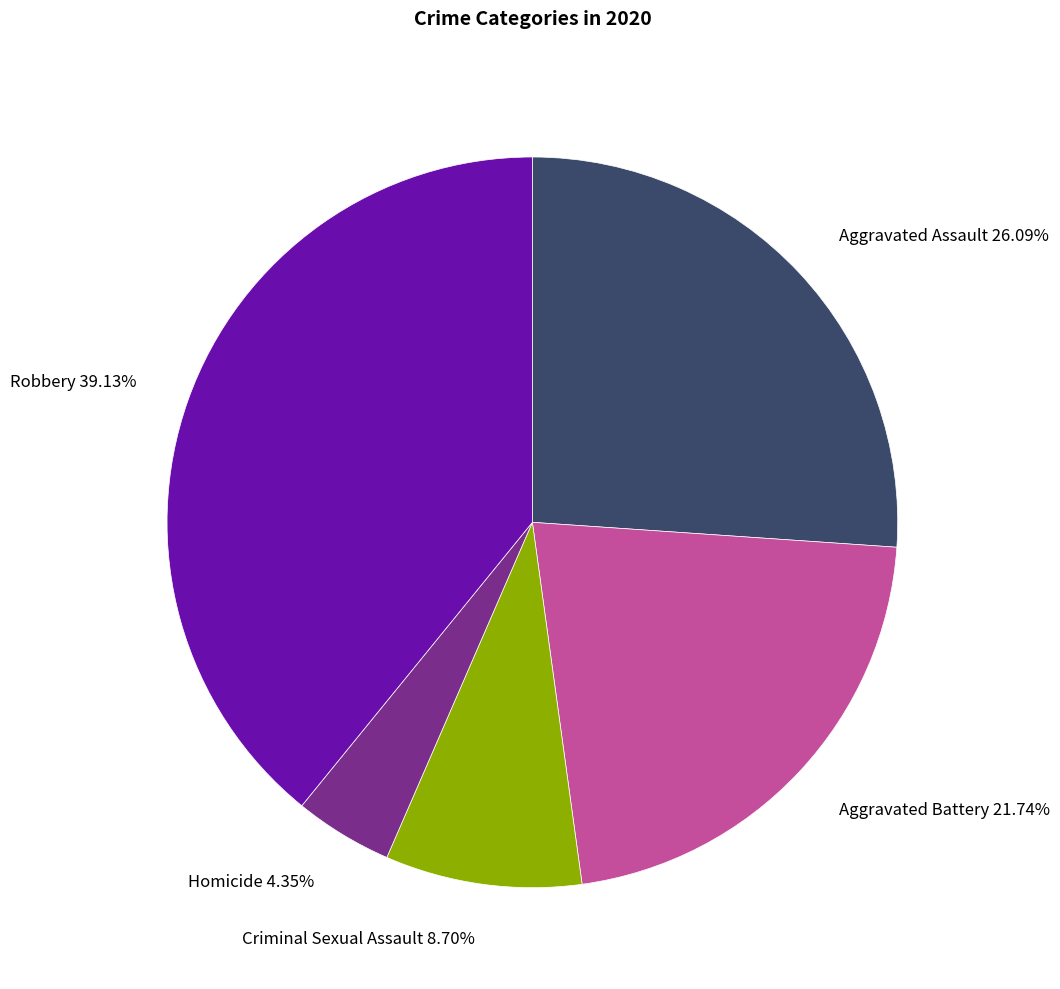

Combined, do Criminal Sexual Assault and Robbery account for over 50%?

No